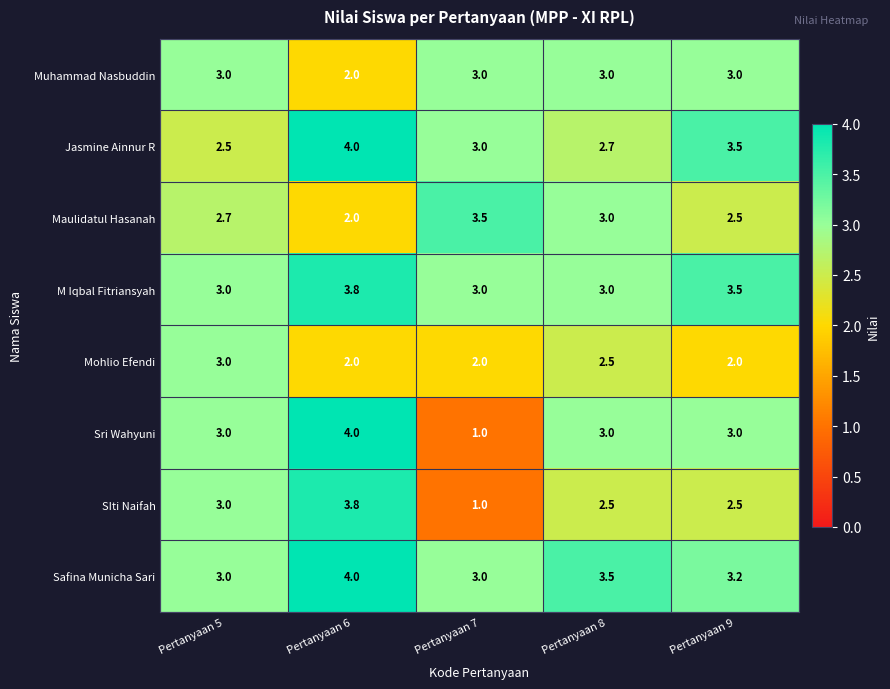

What is the difference between the second highest and minimum values in the M Iqbal Fitriansyah series?

0.5